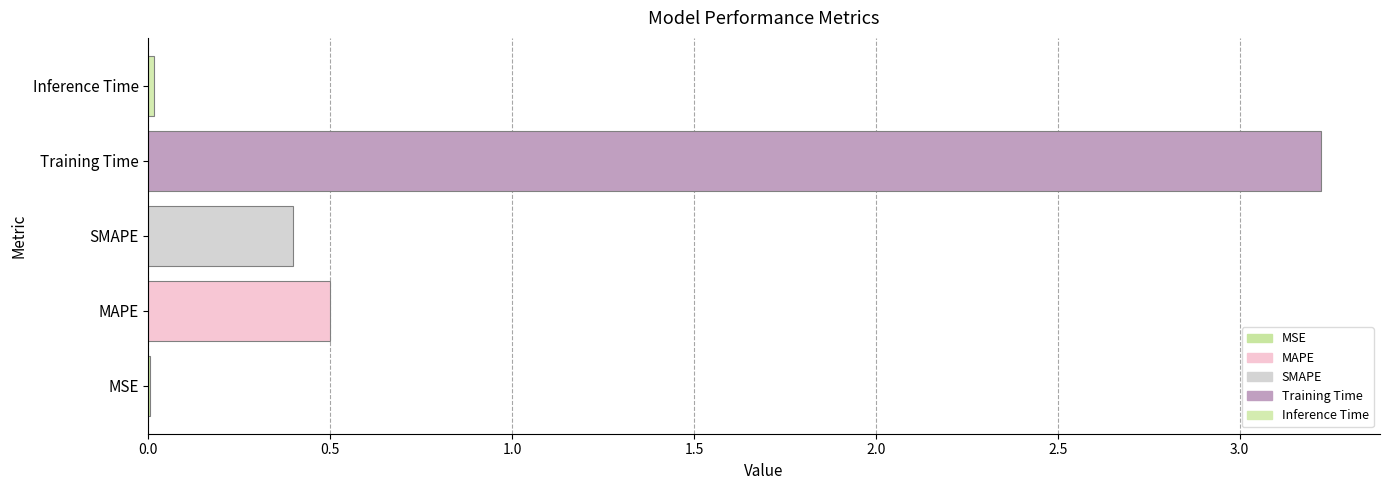

Where is the data nearest to the value 1?

MAPE